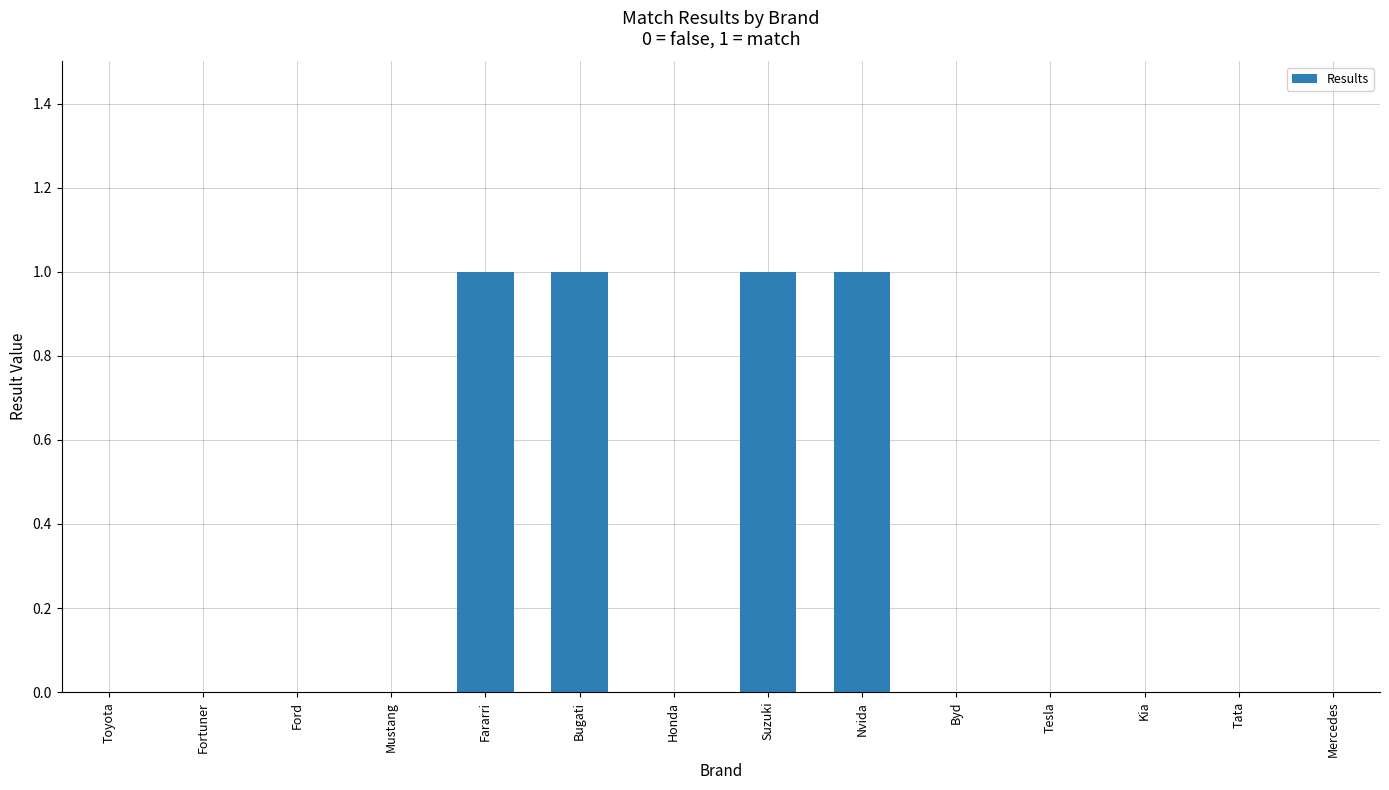

Is it true that the value at Byd is 0?

True